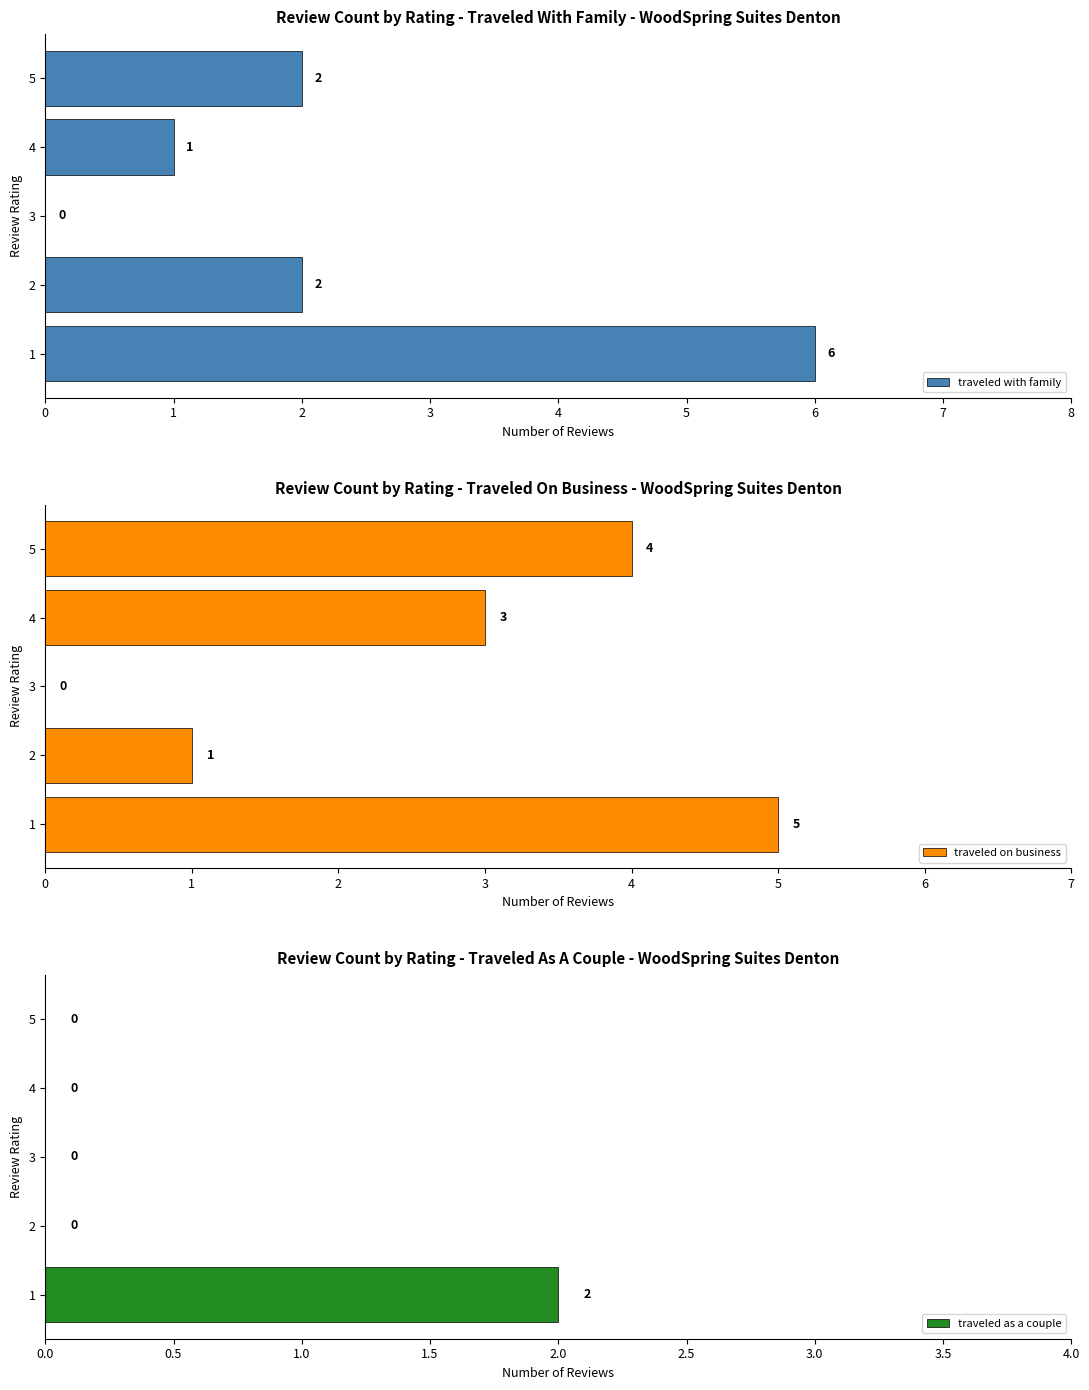

How many groups of bars are there?

5